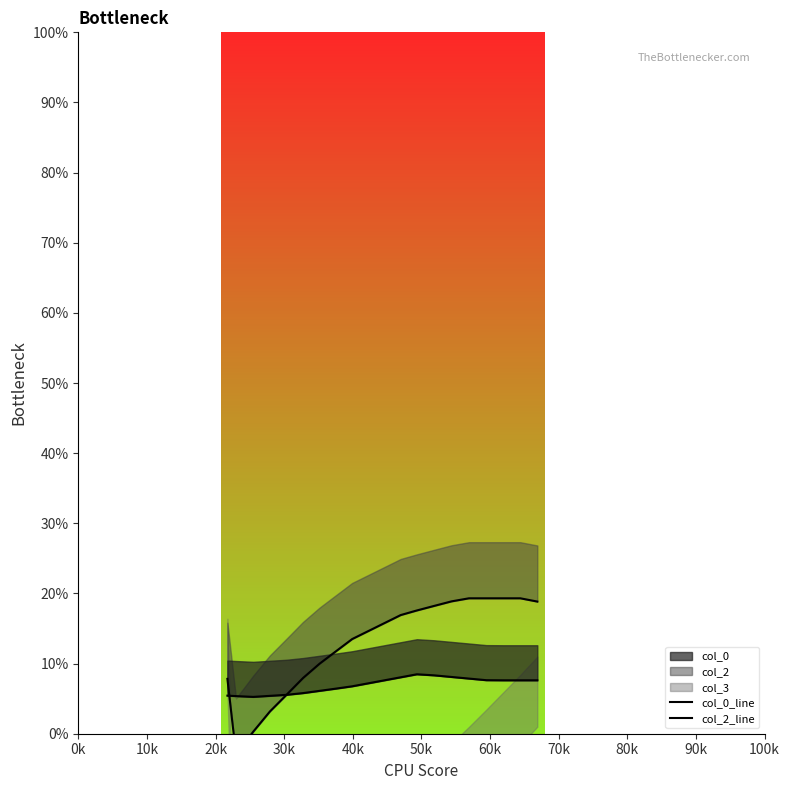

Does the chart have visible grid lines?

No